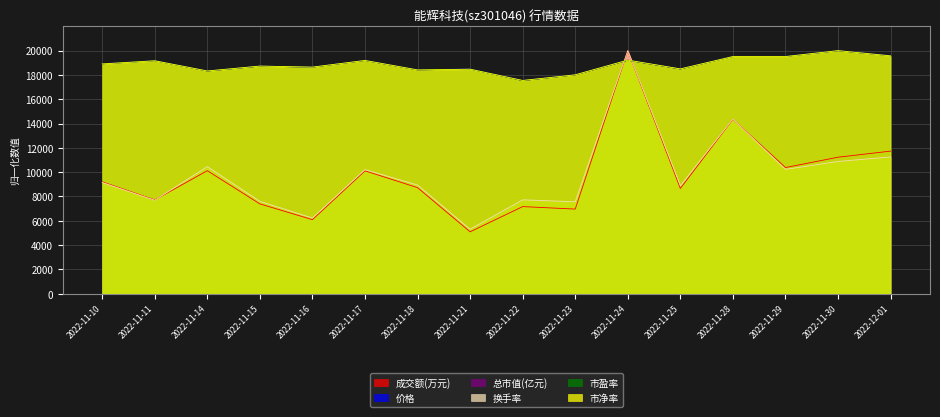

Reading right to left, transcribe all the data shown in this chart.

成交额(万元): 2022-12-01=11732.3	2022-11-30=11231.0	2022-11-29=10380.7	2022-11-28=14359.1	2022-11-25=8659.5	2022-11-24=20000.0	2022-11-23=6963.2	2022-11-22=7167.1	2022-11-21=5093.3	2022-11-18=8726.2	2022-11-17=10110.0	2022-11-16=6094.1	2022-11-15=7389.7	2022-11-14=10120.7	2022-11-11=7720.0	2022-11-10=9206.2
价格: 2022-12-01=19583.2	2022-11-30=20000.0	2022-11-29=19526.1	2022-11-28=19526.1	2022-11-25=18492.7	2022-11-24=19212.1	2022-11-23=18013.1	2022-11-22=17539.3	2022-11-21=18487.0	2022-11-18=18418.5	2022-11-17=19195.0	2022-11-16=18646.9	2022-11-15=18726.8	2022-11-14=18327.1	2022-11-11=19177.8	2022-11-10=18915.2
总市值(亿元): 2022-12-01=19584.5	2022-11-30=20000.0	2022-11-29=19527.3	2022-11-28=19527.3	2022-11-25=18494.4	2022-11-24=19211.0	2022-11-23=18014.1	2022-11-22=17541.5	2022-11-21=18486.8	2022-11-18=18418.1	2022-11-17=19195.7	2022-11-16=18646.8	2022-11-15=18726.9	2022-11-14=18326.7	2022-11-11=19176.7	2022-11-10=18917.5
换手率: 2022-12-01=11252.2	2022-11-30=10881.8	2022-11-29=10229.3	2022-11-28=14373.9	2022-11-25=8888.9	2022-11-24=20000.0	2022-11-23=7566.1	2022-11-22=7724.9	2022-11-21=5308.6	2022-11-18=8941.8	2022-11-17=10211.6	2022-11-16=6225.7	2022-11-15=7601.4	2022-11-14=10458.6	2022-11-11=7689.6	2022-11-10=9153.4
市盈率: 2022-12-01=19583.6	2022-11-30=20000.0	2022-11-29=19526.7	2022-11-28=19526.7	2022-11-25=18493.2	2022-11-24=19212.0	2022-11-23=18013.0	2022-11-22=17539.7	2022-11-21=18487.7	2022-11-18=18418.6	2022-11-17=19195.7	2022-11-16=18647.8	2022-11-15=18727.8	2022-11-14=18327.7	2022-11-11=19178.1	2022-11-10=18916.3
市净率: 2022-12-01=19567.1	2022-11-30=20000.0	2022-11-29=19509.4	2022-11-28=19509.4	2022-11-25=18499.3	2022-11-24=19220.8	2022-11-23=18008.7	2022-11-22=17546.9	2022-11-21=18470.4	2022-11-18=18412.7	2022-11-17=19191.9	2022-11-16=18643.6	2022-11-15=18730.2	2022-11-14=18326.1	2022-11-11=19163.1	2022-11-10=18903.3